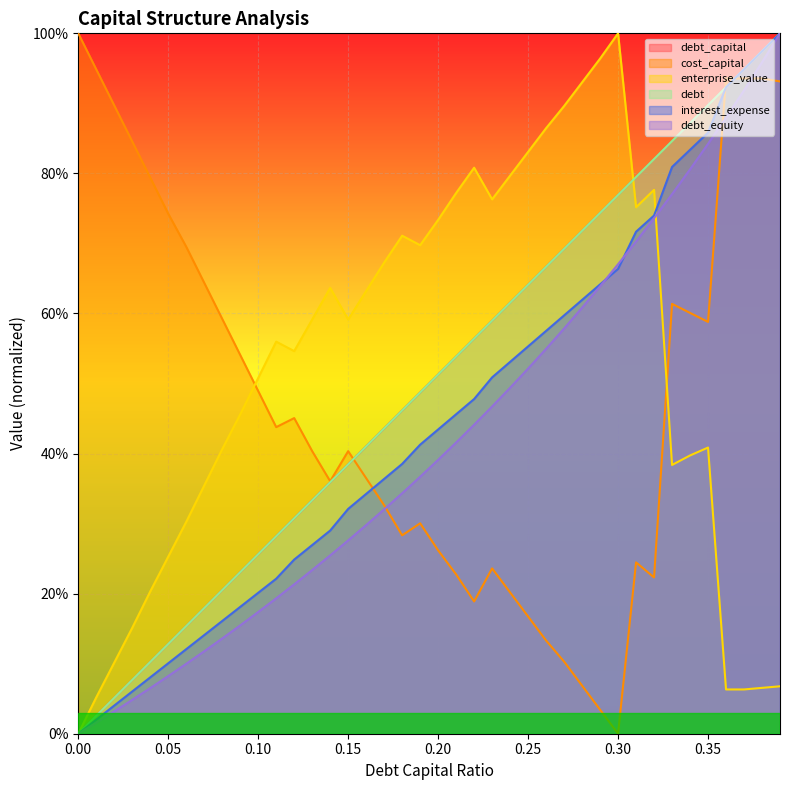

How many interior local valleys does the enterprise_value series have?

6